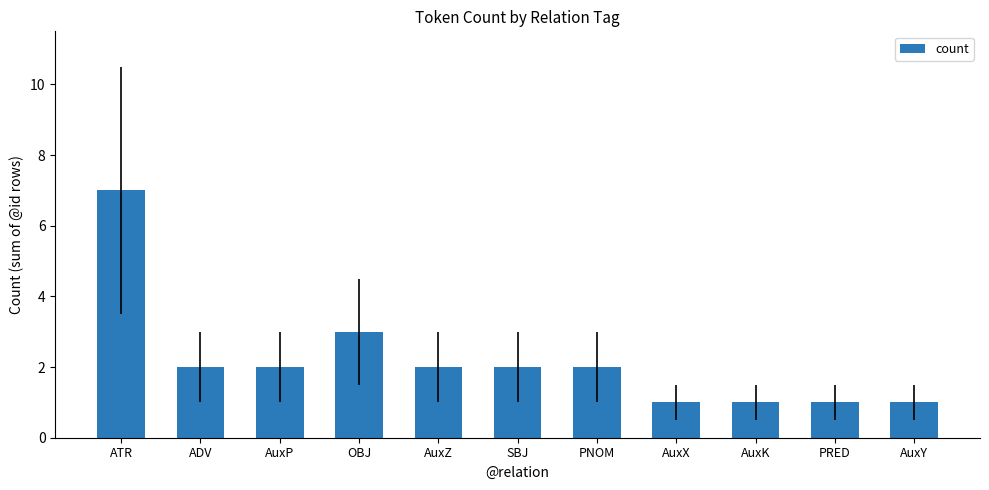

What is the label of the 5th bar from the left?

AuxZ